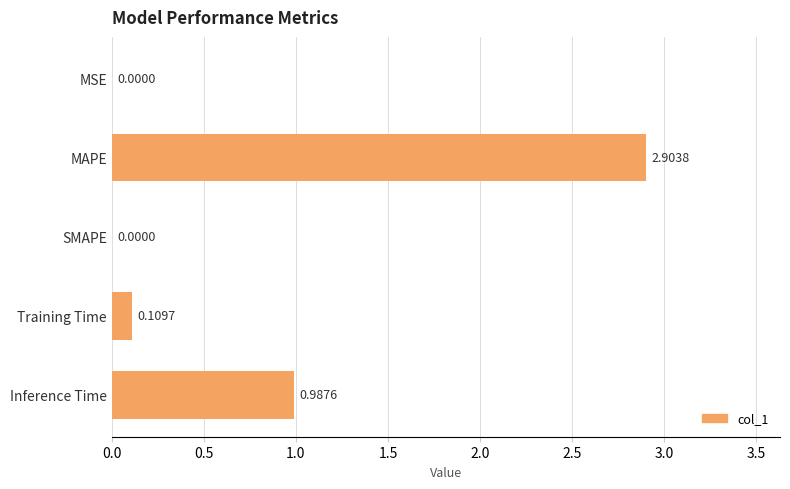

Which label corresponds to the largest value in the chart?

MAPE